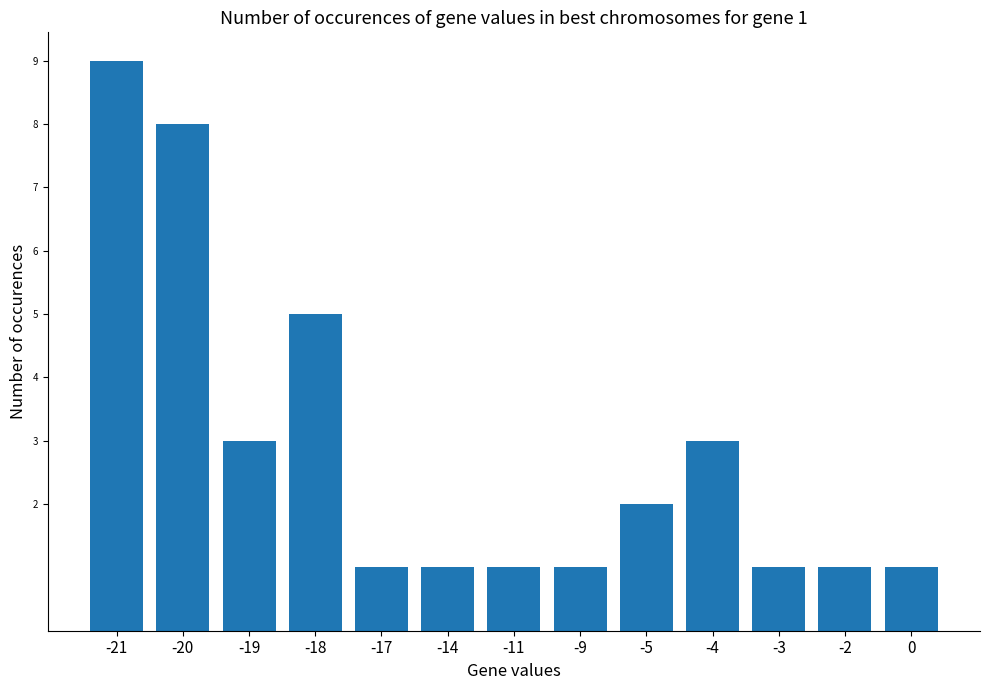

At which category does the chart reach its peak across all series?

-21